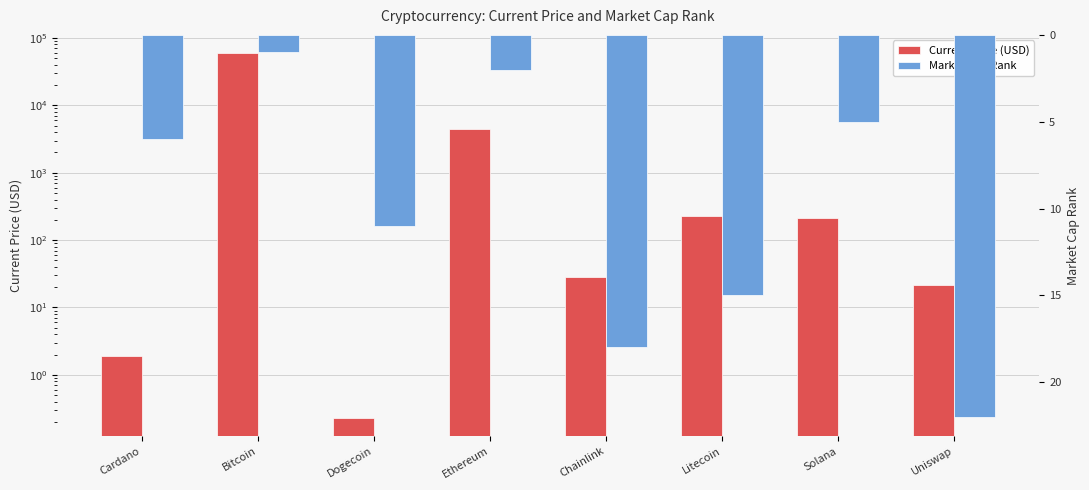

At how many categories does at least one series exceed 45794?

1